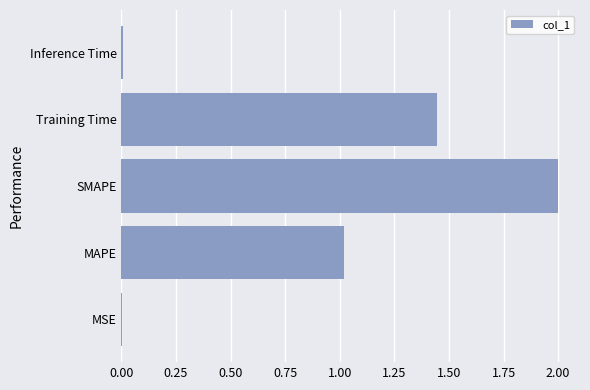

The chart shows a value of 1.0 at MAPE. True or false?

True